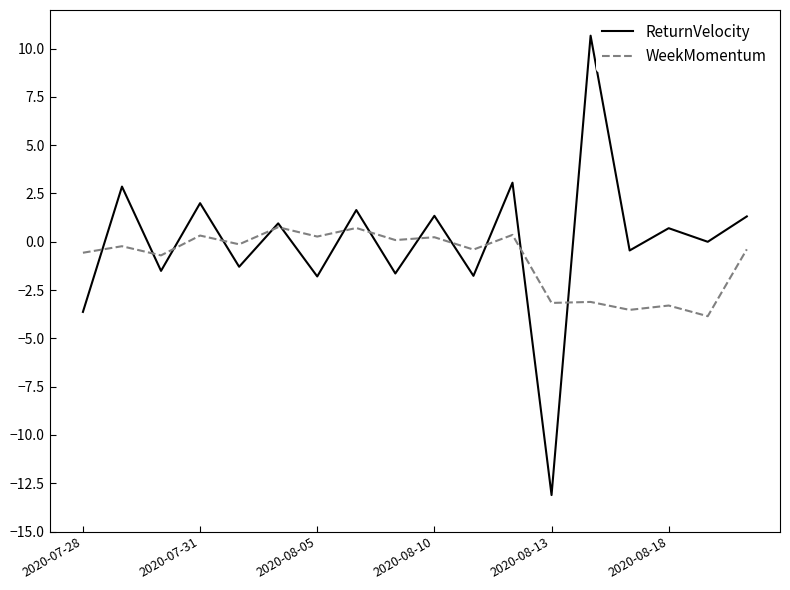

What is the greatest value displayed?

10.7